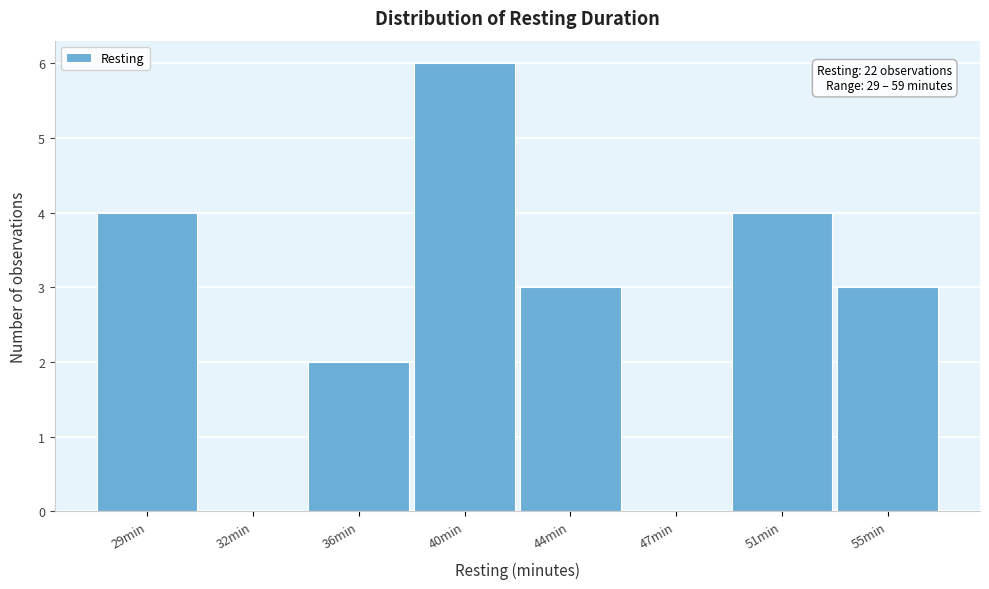

Reading left to right, transcribe all the data shown in this chart.

29min=4	32min=0	36min=2	40min=6	44min=3	47min=0	51min=4	55min=3